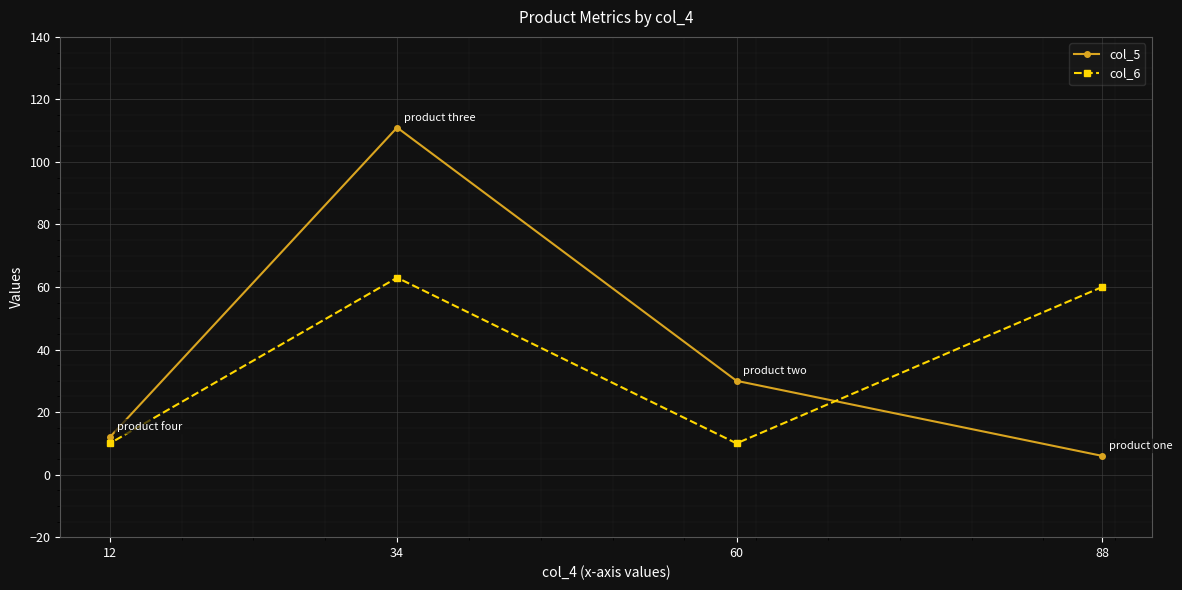

The col_6 series shows 63.0 at 34. True or false?

True